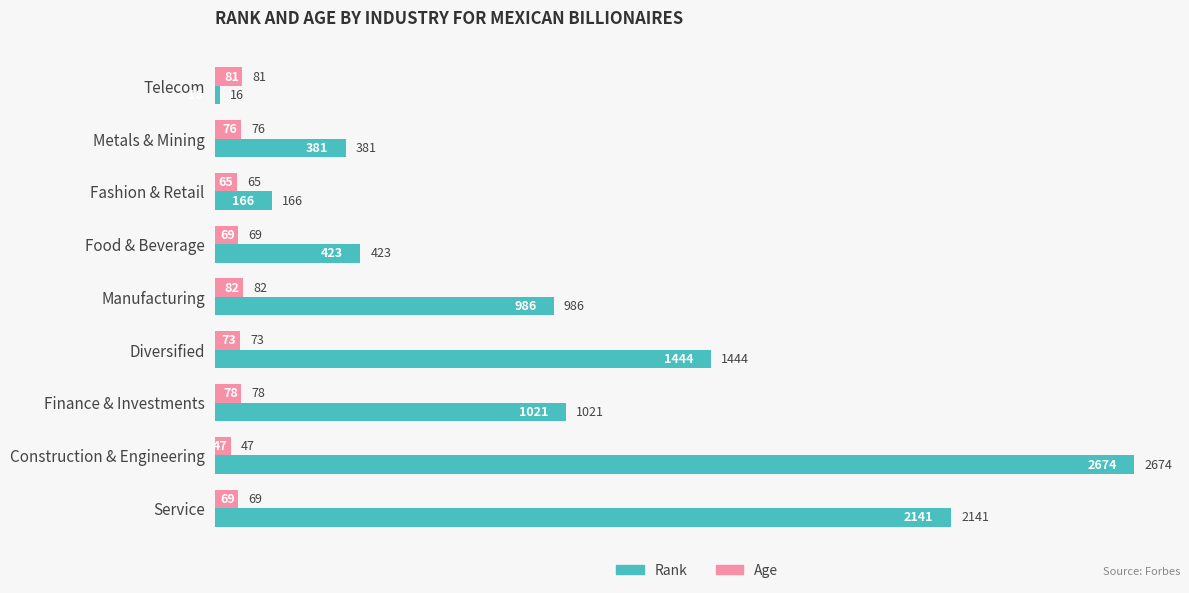

What is the lowest value of the Age series?

47